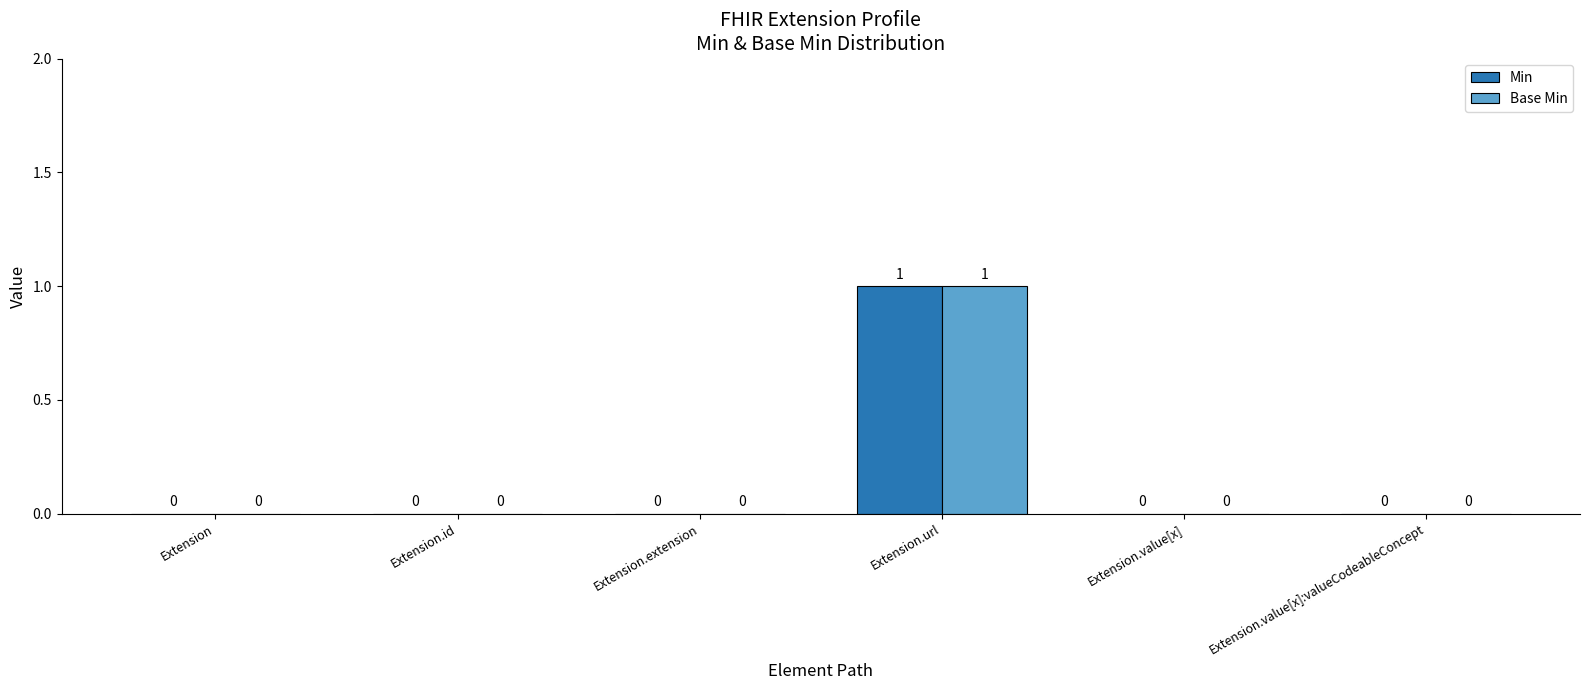

At which category is the sum across all series the highest?

Extension.url